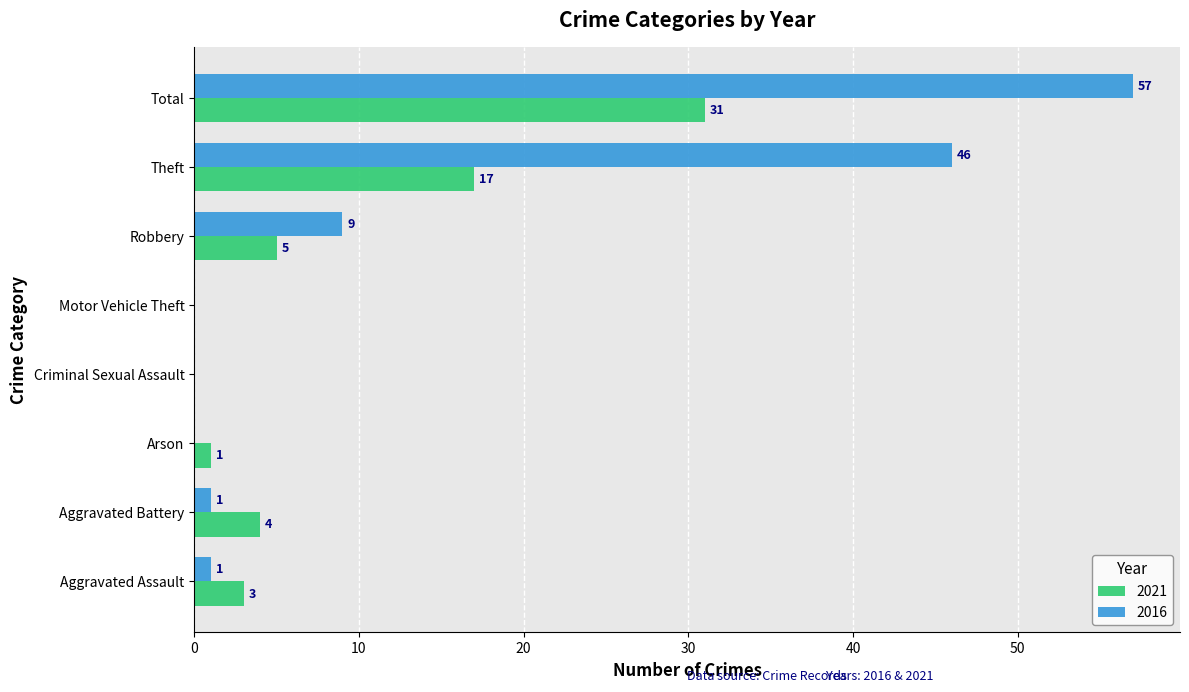

The 2016 series shows 25 at Motor Vehicle Theft. True or false?

False